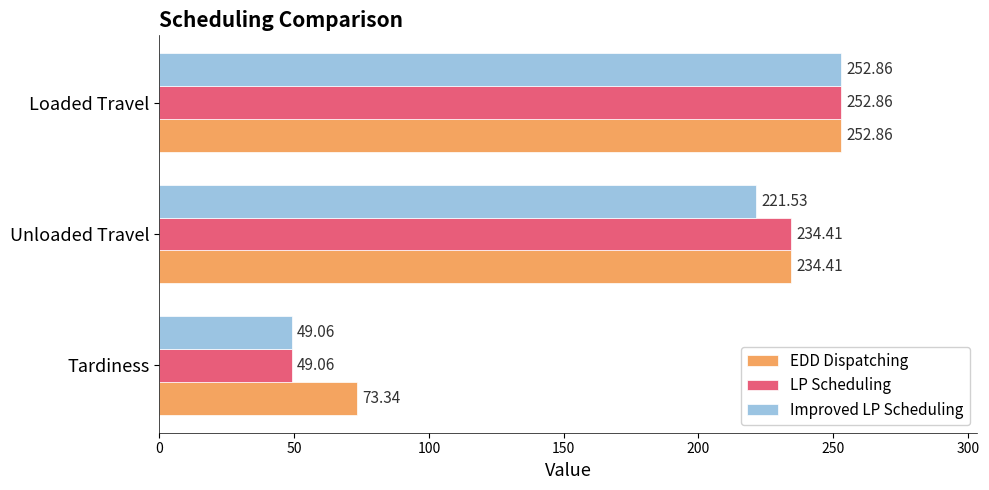

Which category has the lowest value in the EDD Dispatching series?

Tardiness